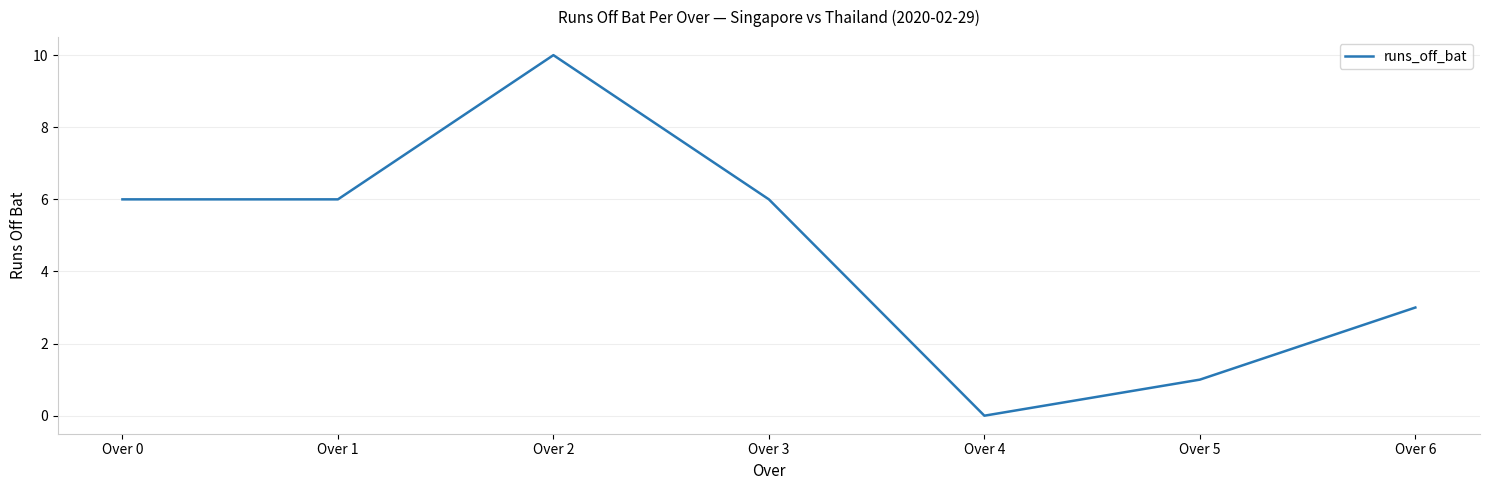

Is it true that the value at Over 2 is 10?

True